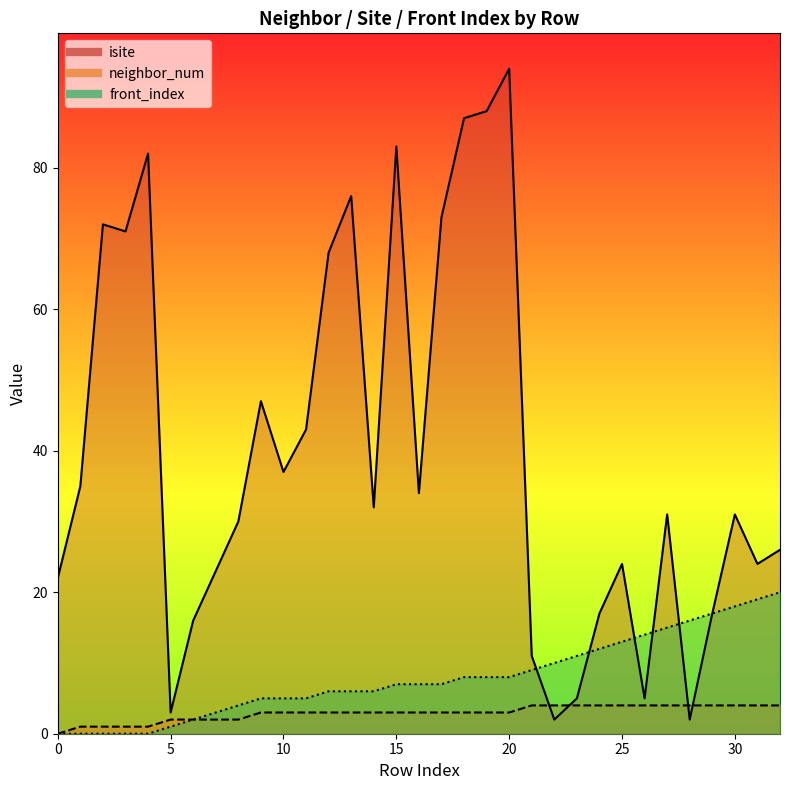

What are all the series names shown in the legend?

isite, neighbor_num, front_index